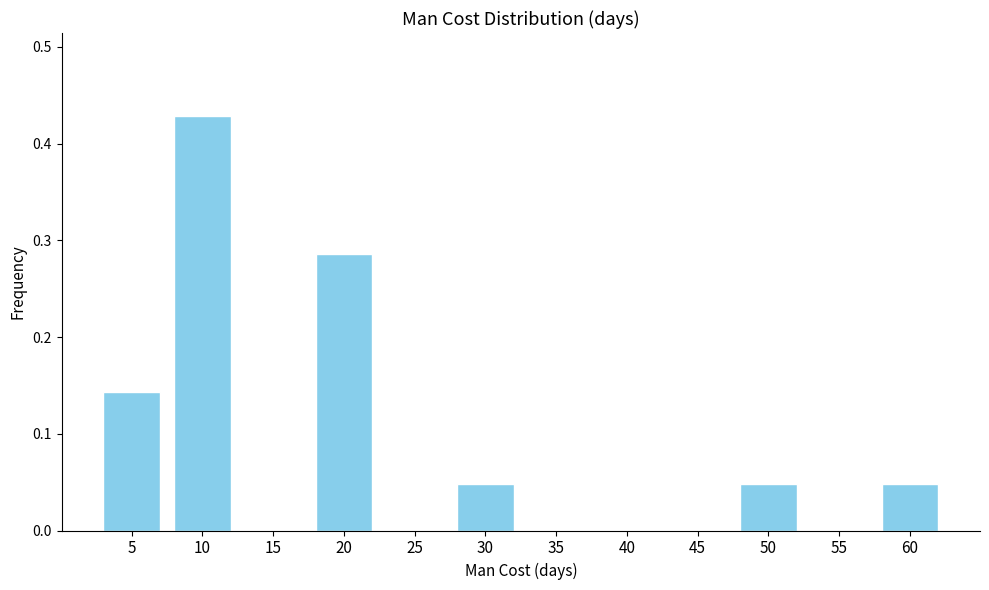

Is it true that the value at 40 is 0.0?

True